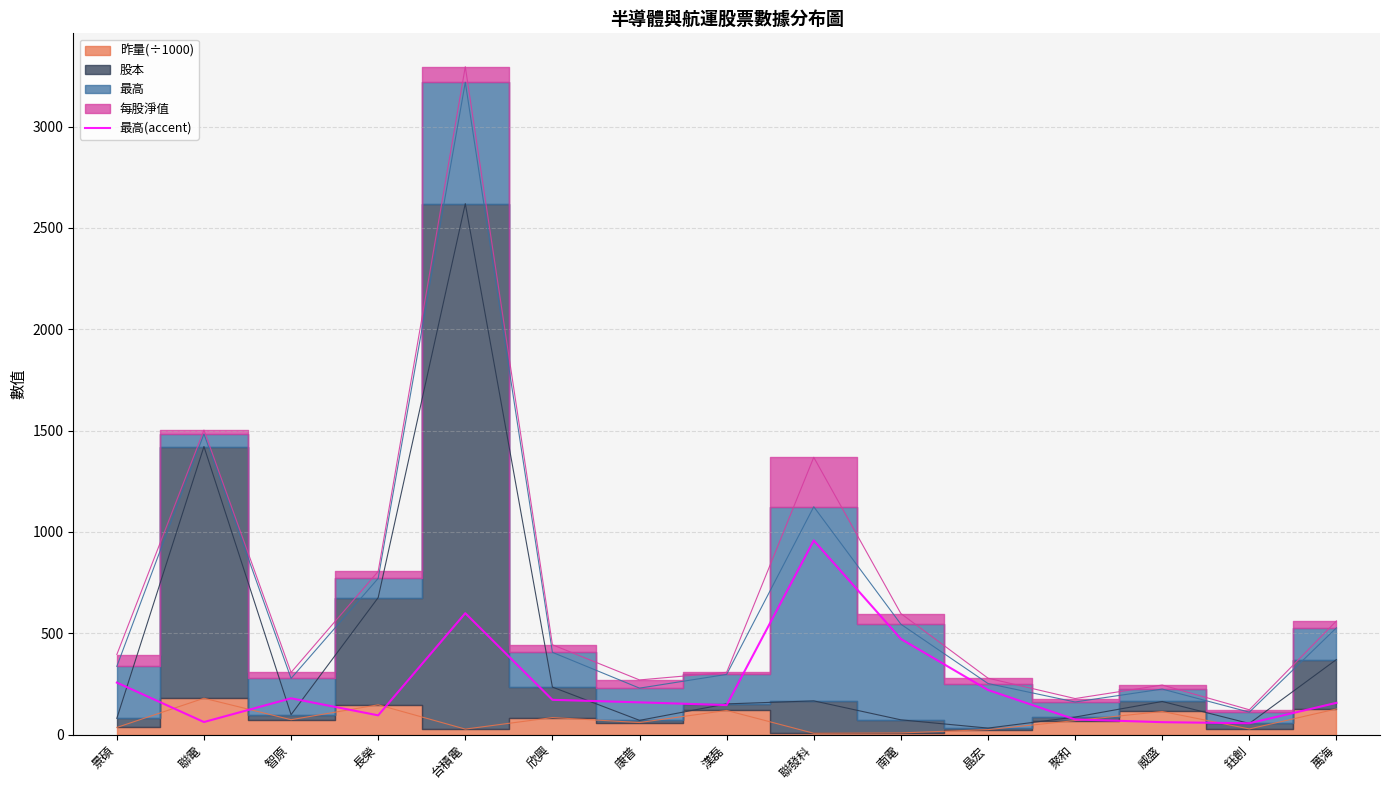

Reading right to left, what are all the values shown in this chart?

156.5	55.8	61.2	74.5	220.0	472.0	958.0	145.5	159.0	171.5	599.0	94.9	179.0	61.9	256.5